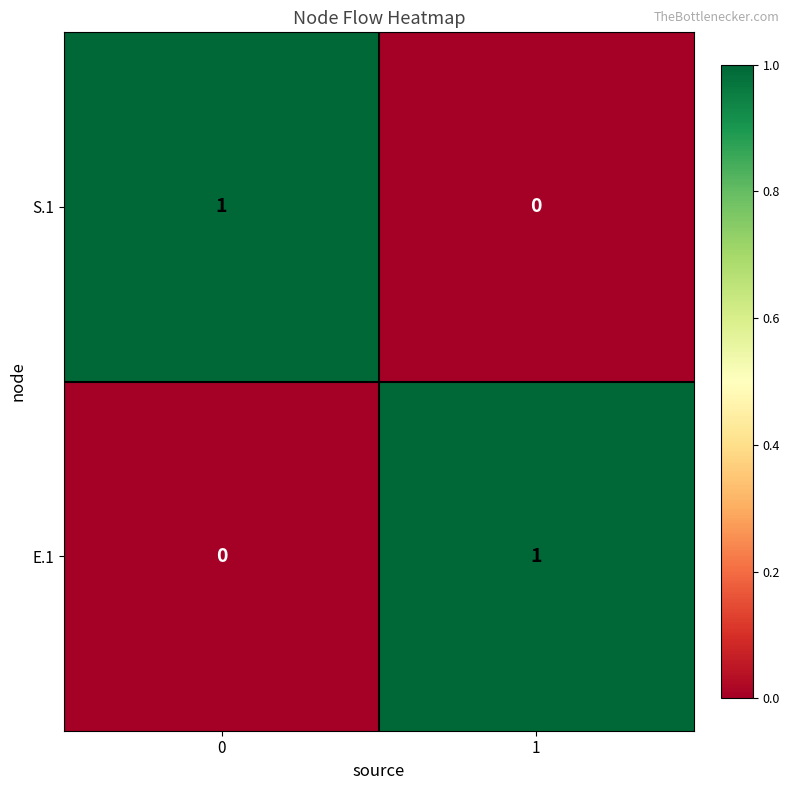

Is the value of E.1 at 0 greater than the value of S.1 at 0?

No